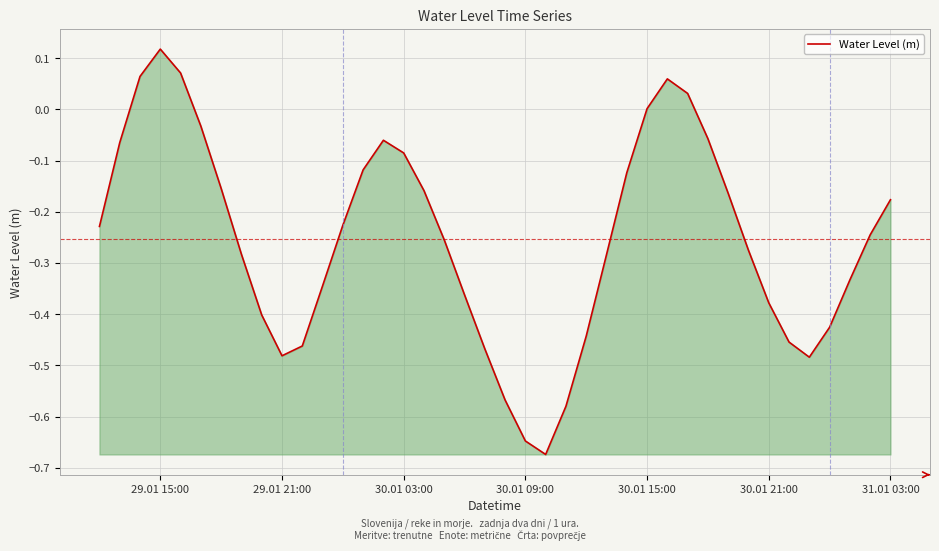

What is the difference between the maximum and minimum values?

0.8